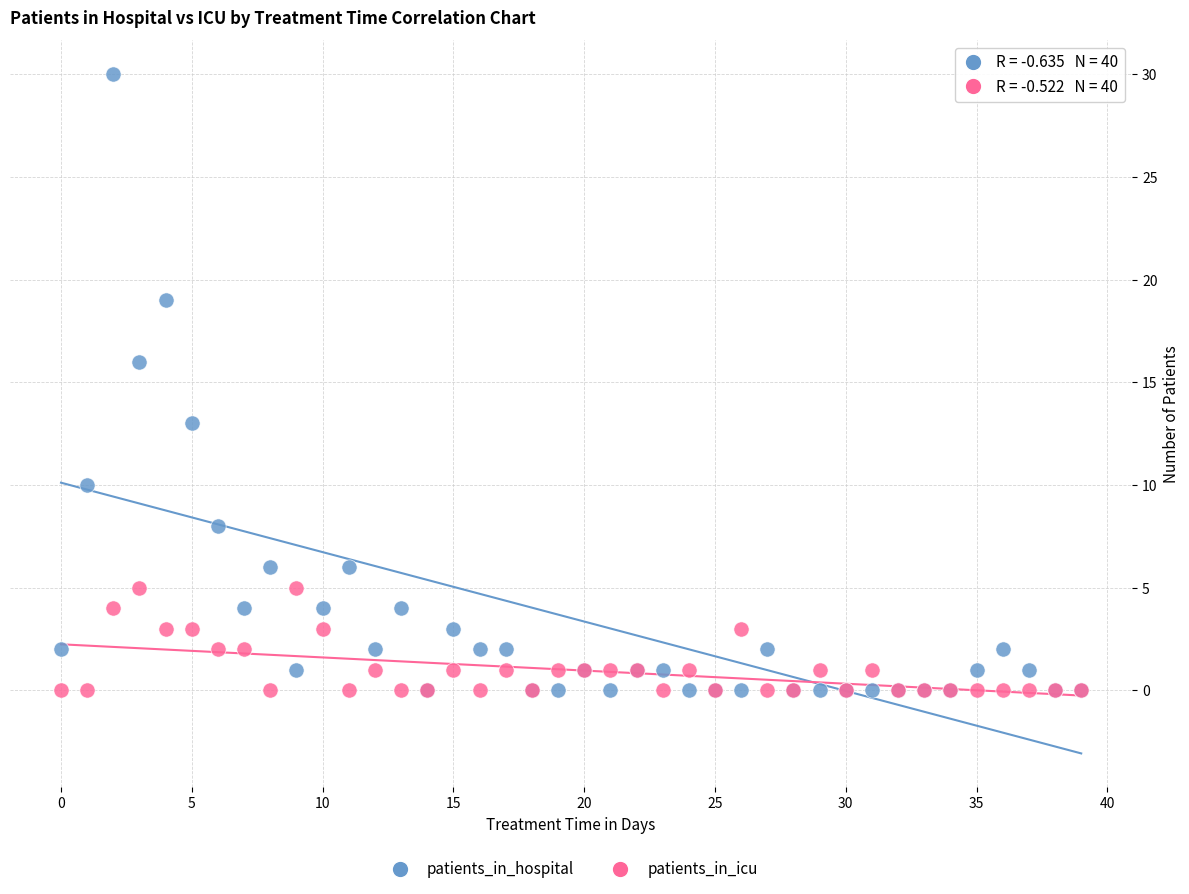

Across all series, what Y value is closest to 15?

16